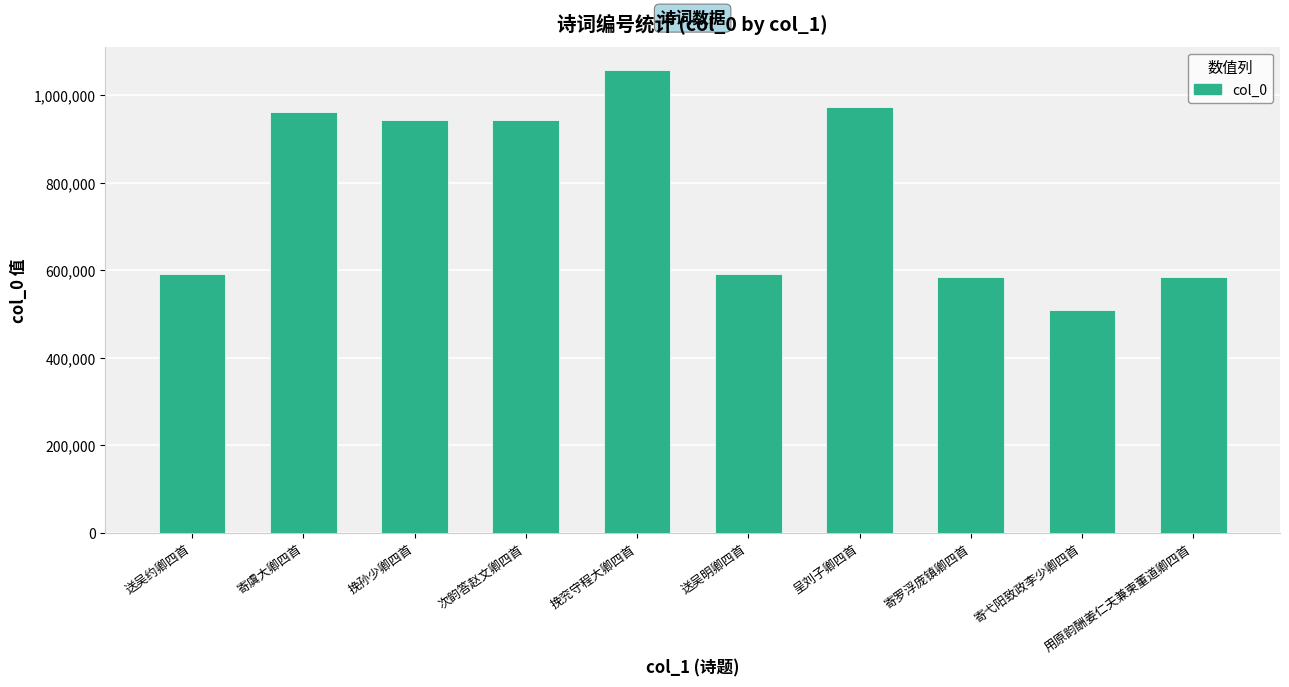

Which category has the highest value across all series?

挽兖守程大卿四首